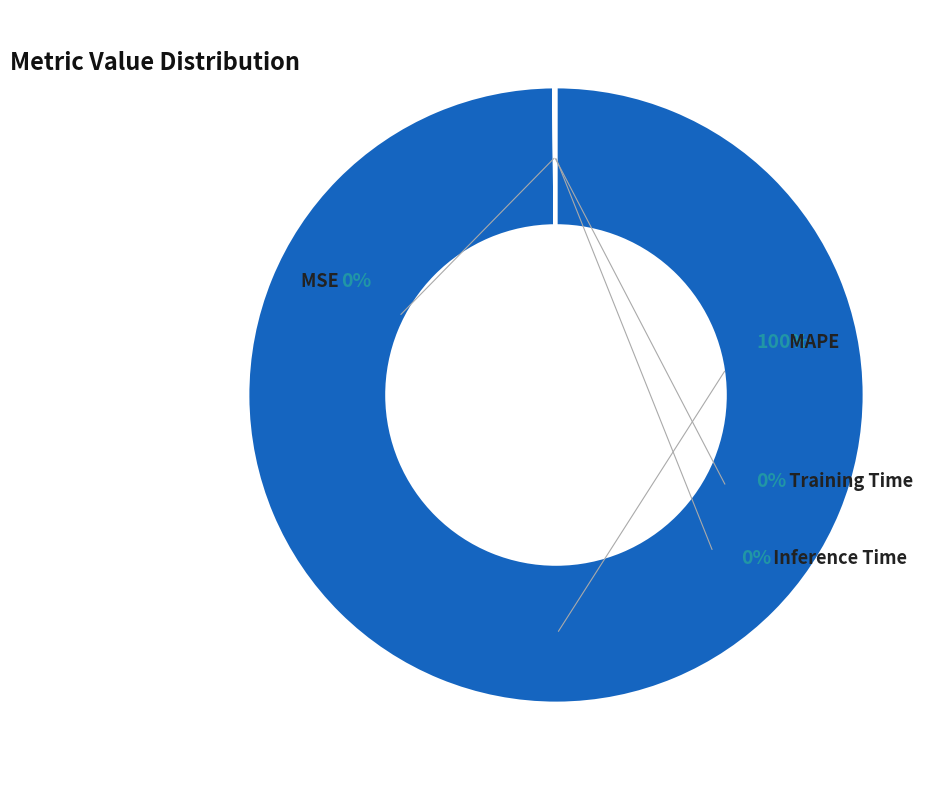

True or false: Inference Time accounts for 0% of the total.

True